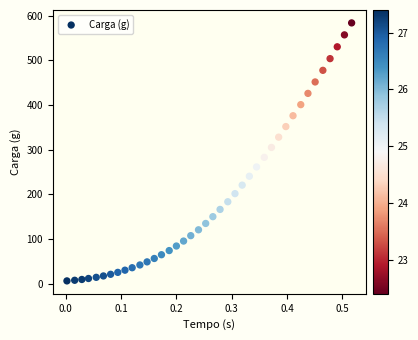

What is the range of Y values (max minus min)?

577.6